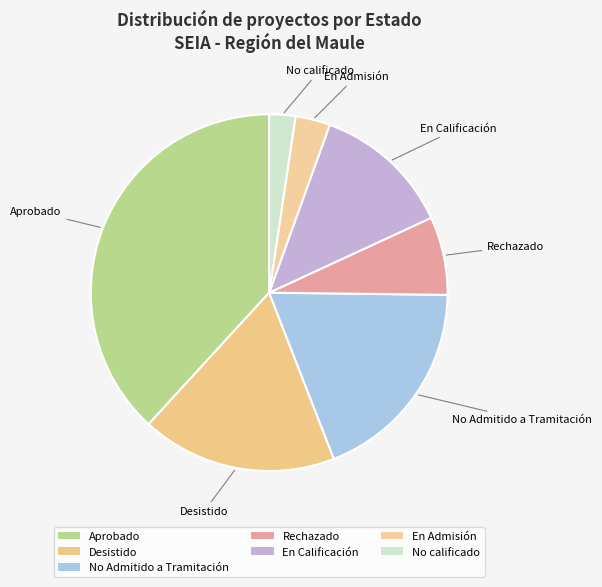

How many slices are in this pie chart?

7